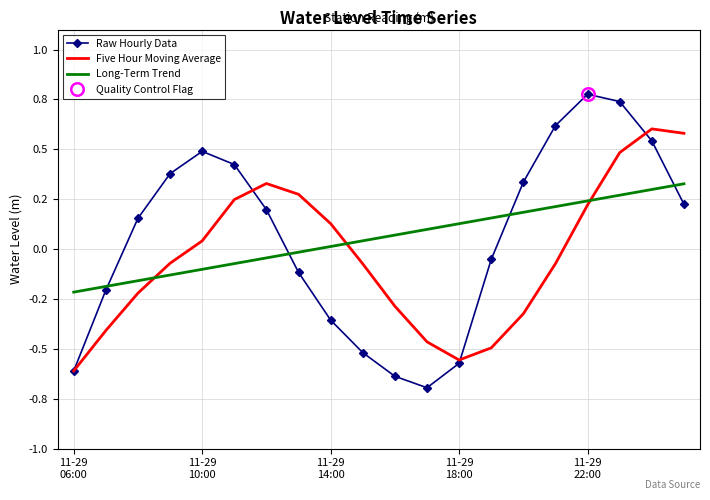

At which category is the sum across all series the highest?

17